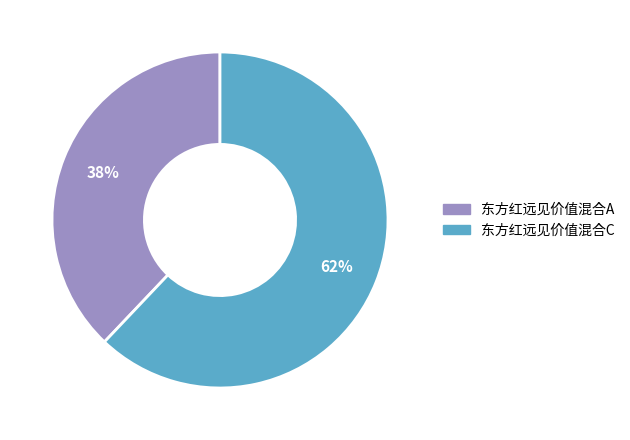

Which category has the biggest portion of the pie?

东方红远见价值混合C